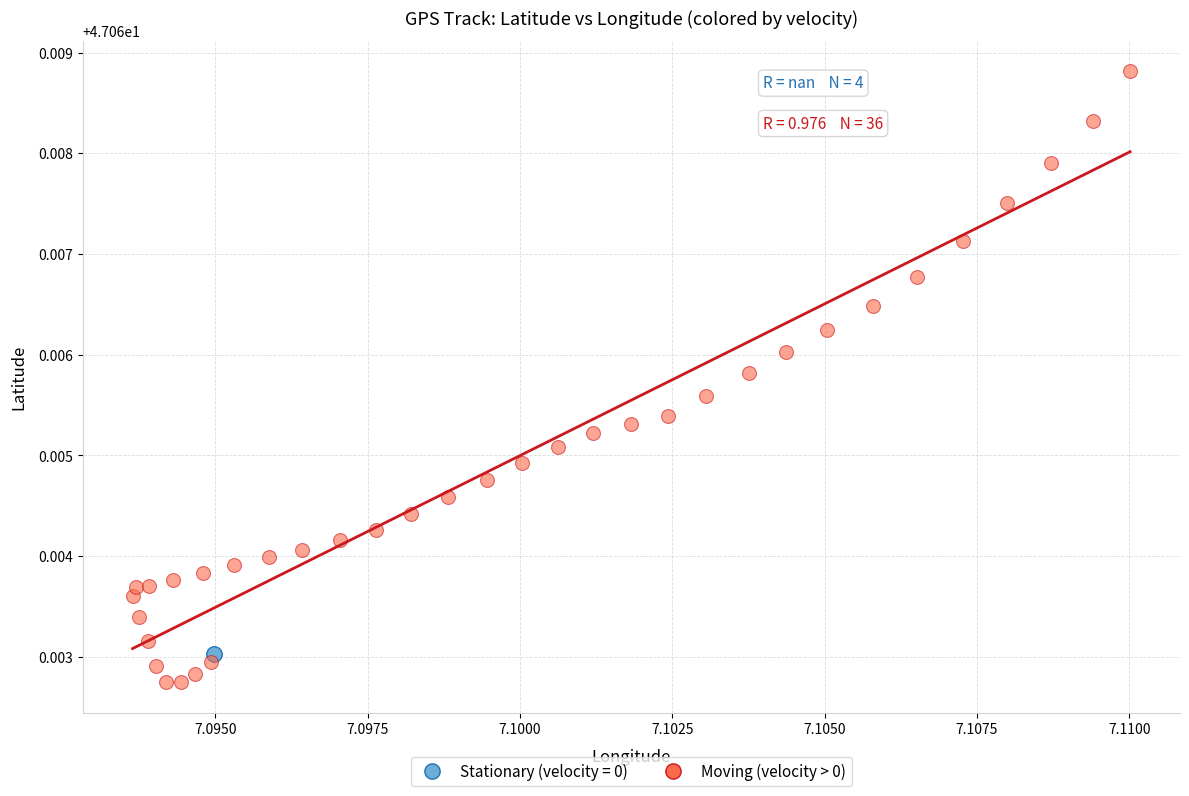

Which series reaches the minimum Y coordinate?

Moving (velocity > 0)